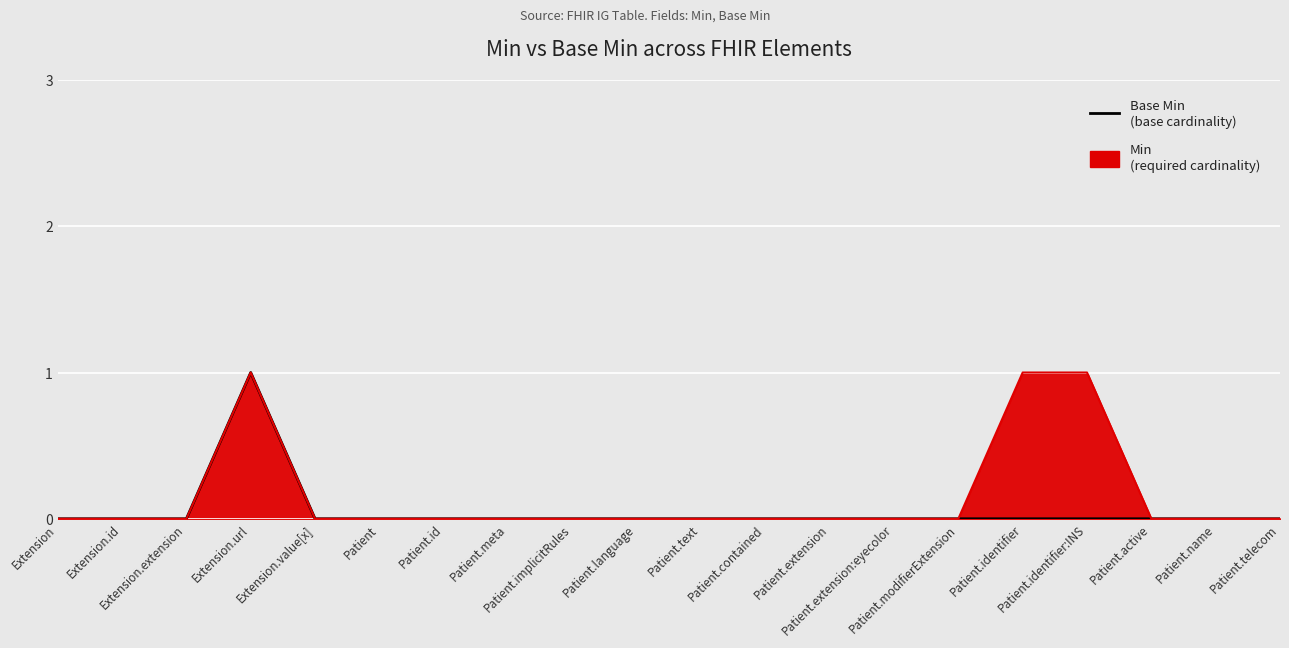

Reading right to left, extract all data points from this chart.

0	0	0	0	0	0	0	0	0	0	0	0	0	0	0	0	1	0	0	0